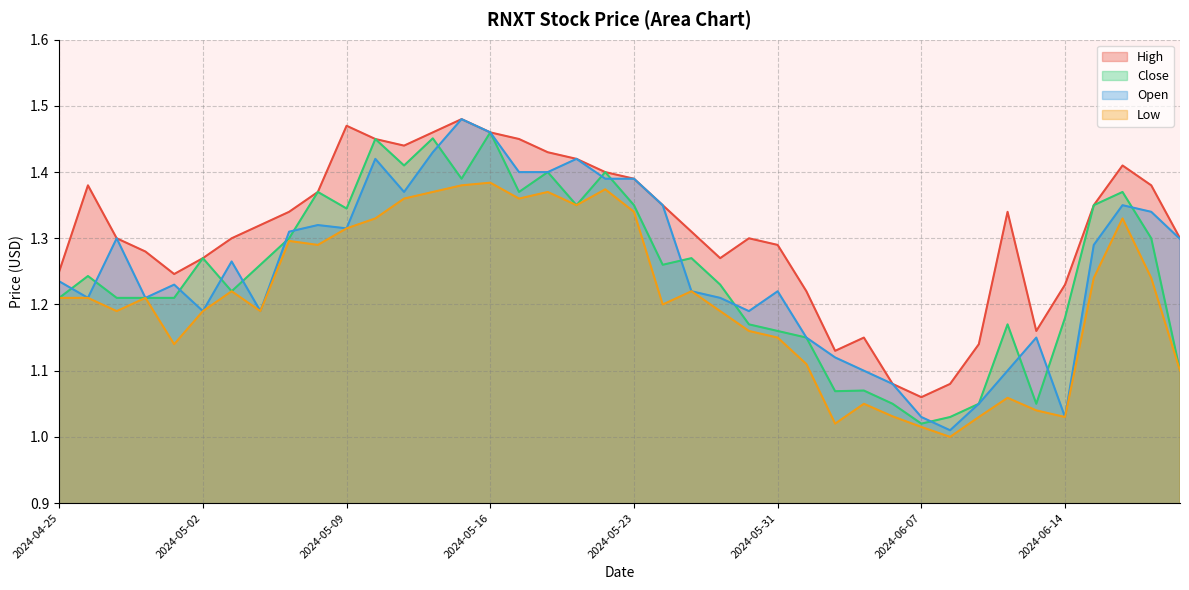

Read the Open value at 2024-06-17.

1.3